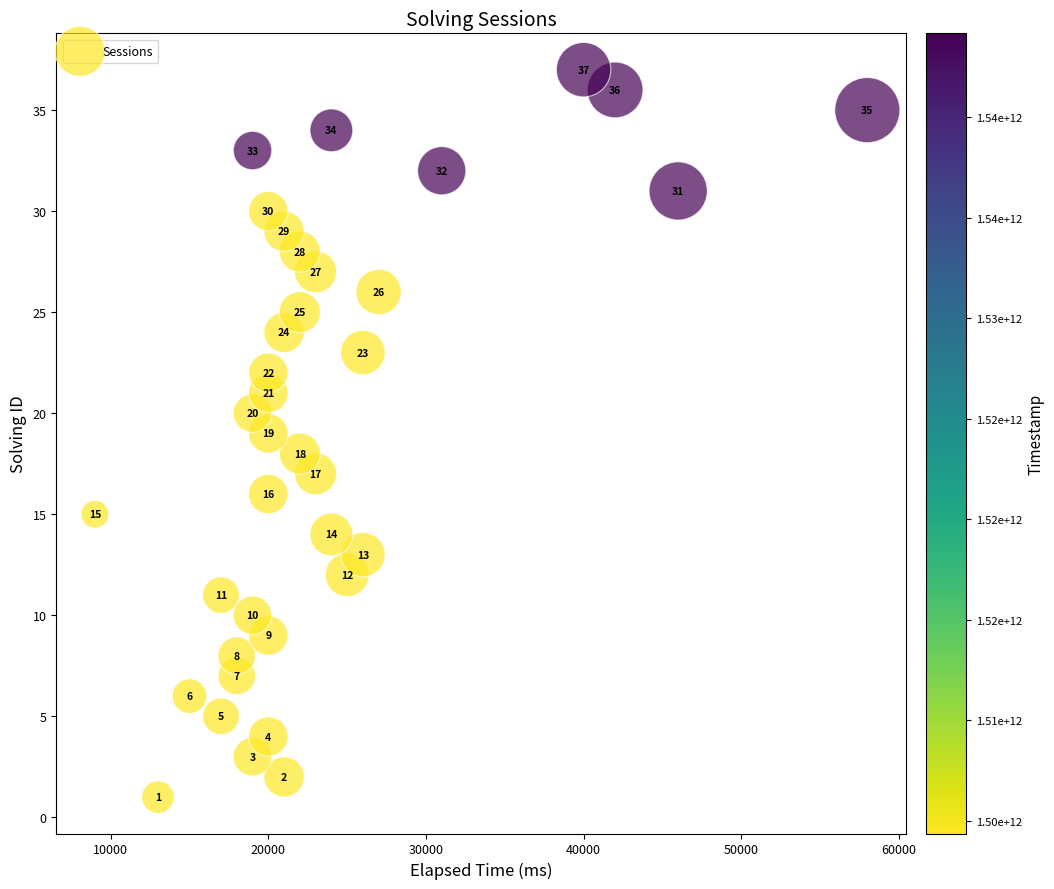

What Y value in the scatter plot is closest to 19?

19